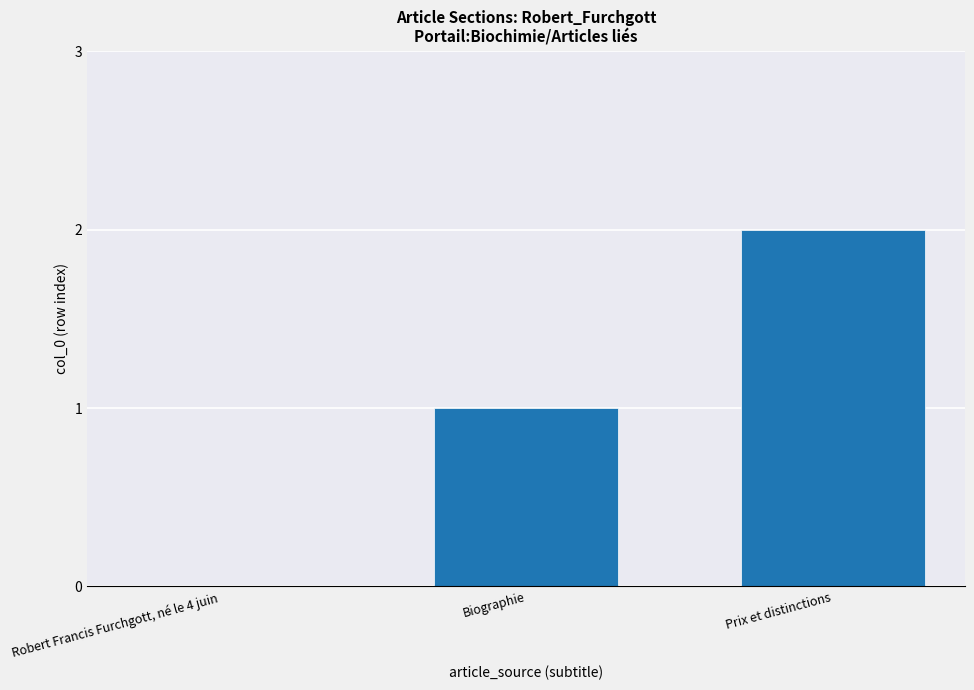

True or false: the data shows 2 at Biographie.

False